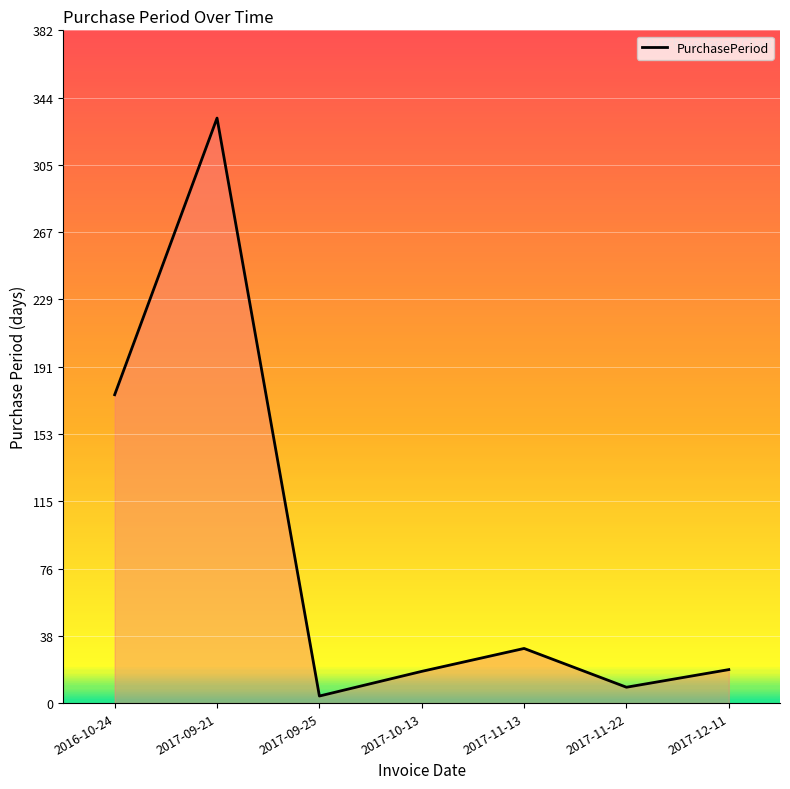

What is the minimum value shown in the chart?

4